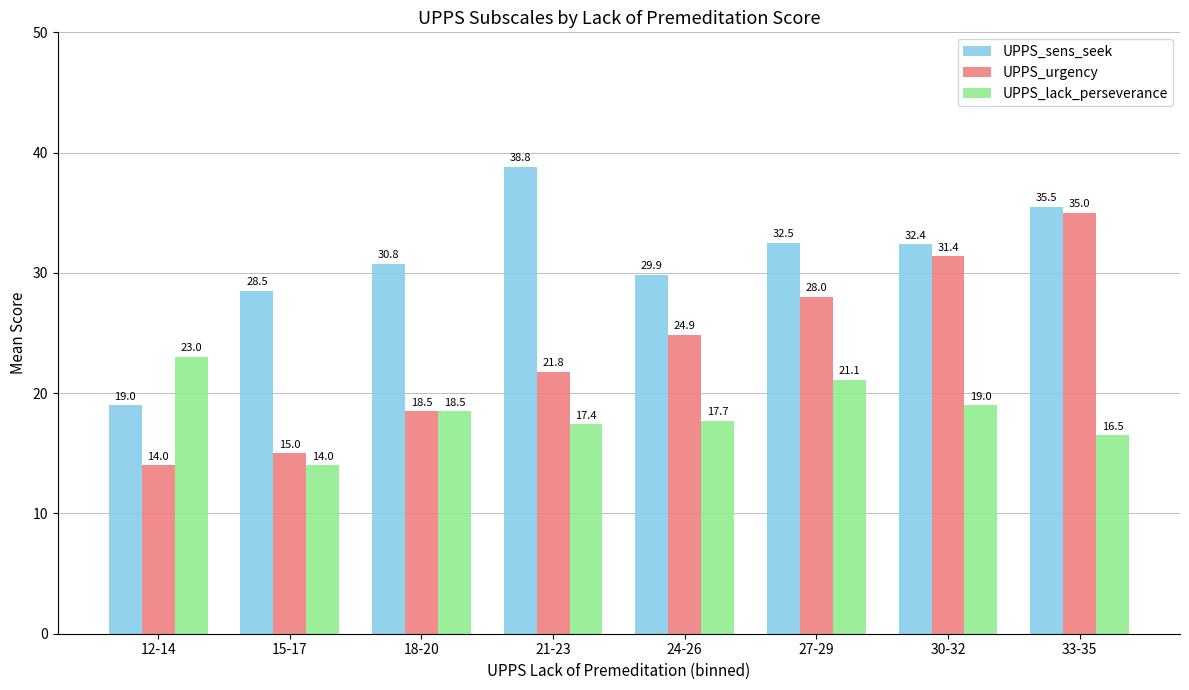

How many distinct data groups are displayed?

3